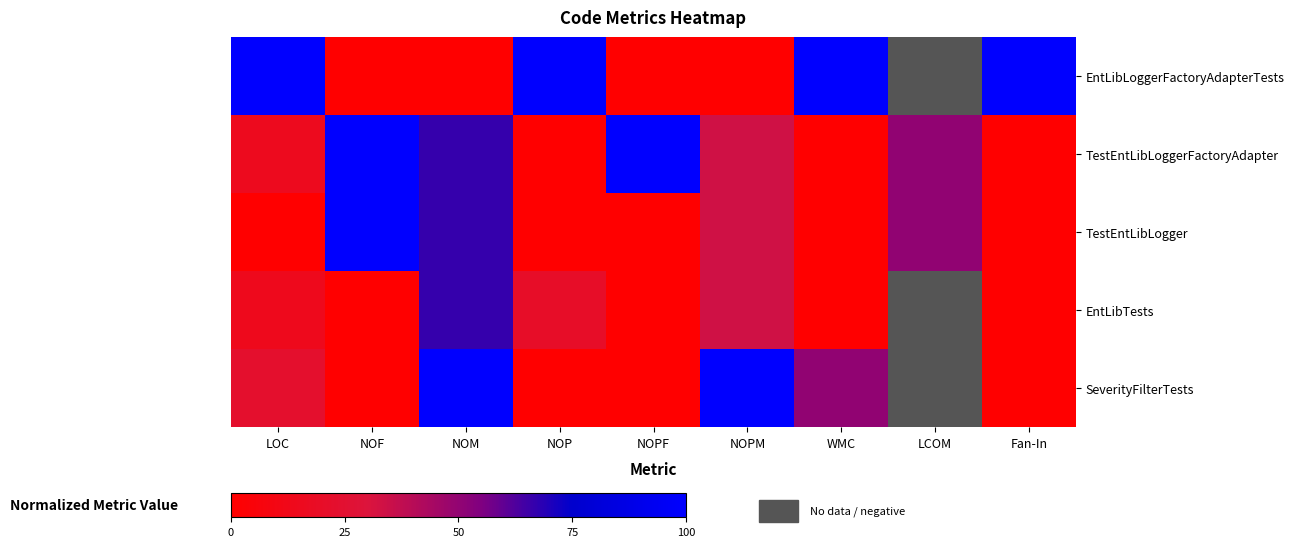

At which label does EntLibTests reach its peak?

NOM